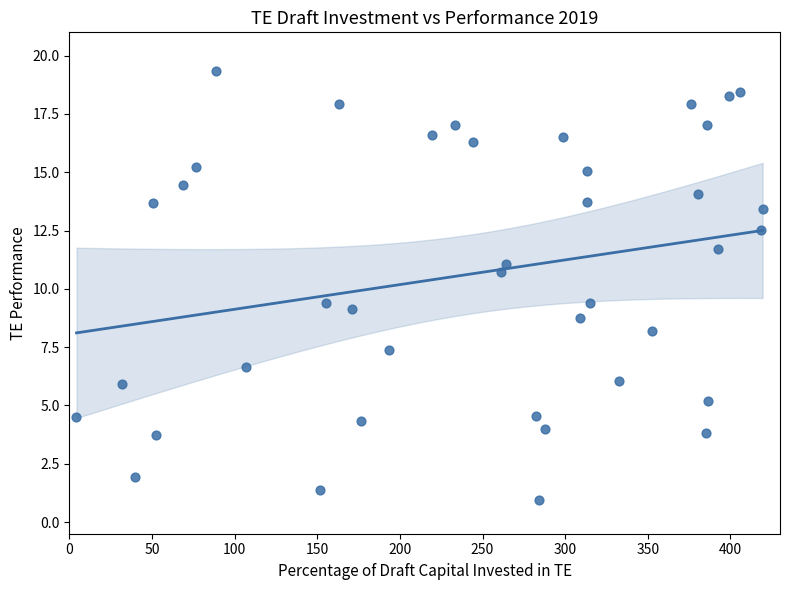

What is the range of X values (max minus min)?

415.2